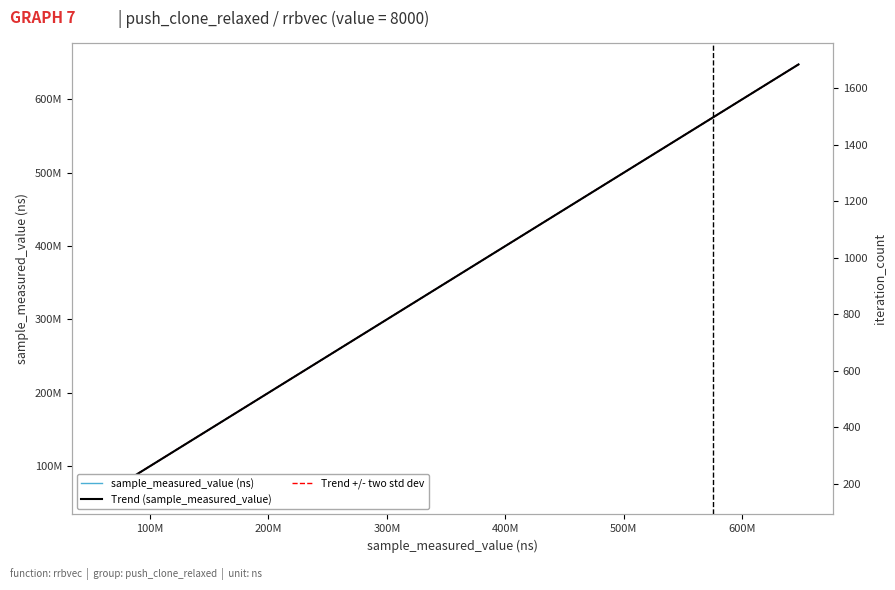

Which has a higher value, 300M or 400M?

400M